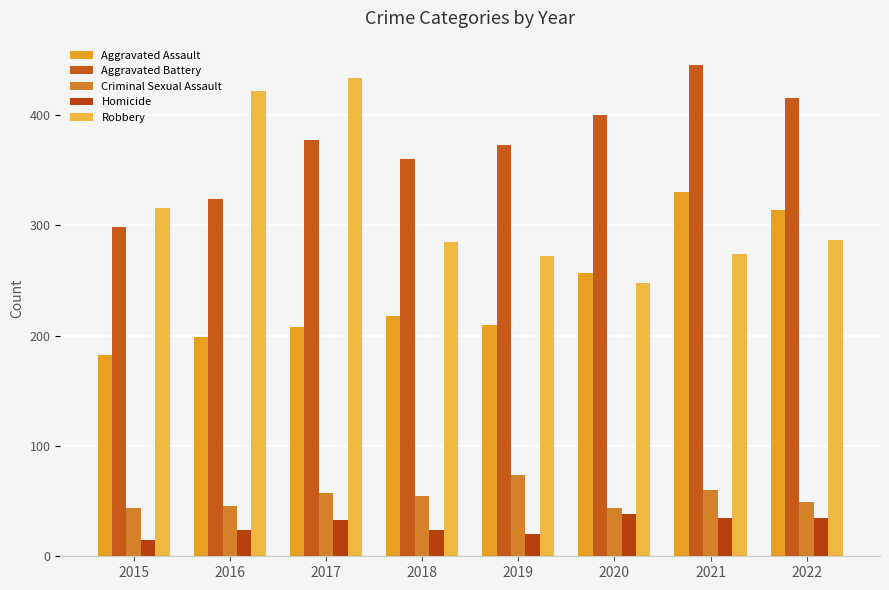

Rank the categories by Aggravated Battery value from highest to lowest.

2021, 2022, 2020, 2017, 2019, 2018, 2016, 2015